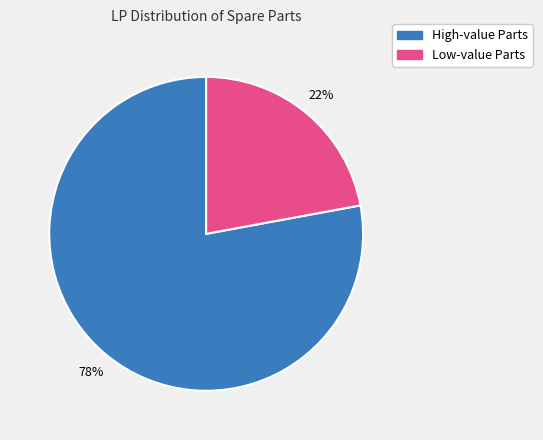

To the nearest percent, what is the average slice percentage?

50%